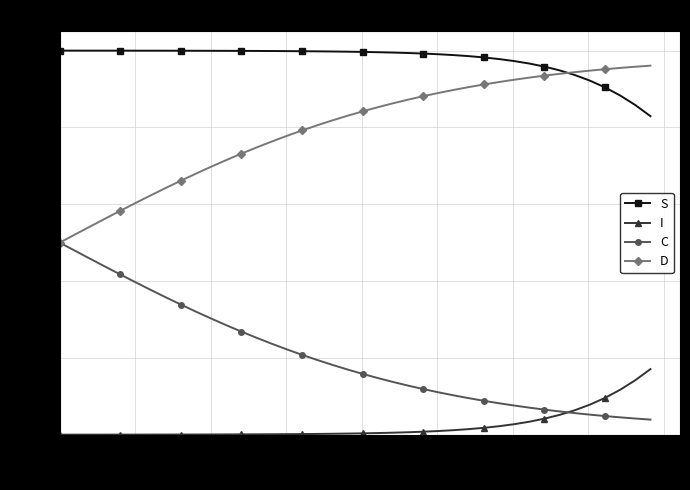

Rank the series by their average value, from highest to lowest.

S, D, C, I